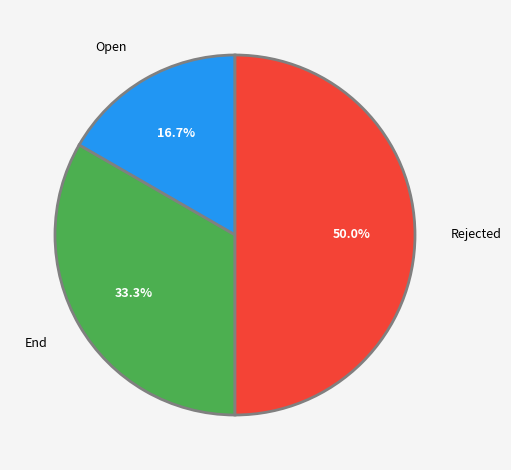

How many slices are in this pie chart?

3